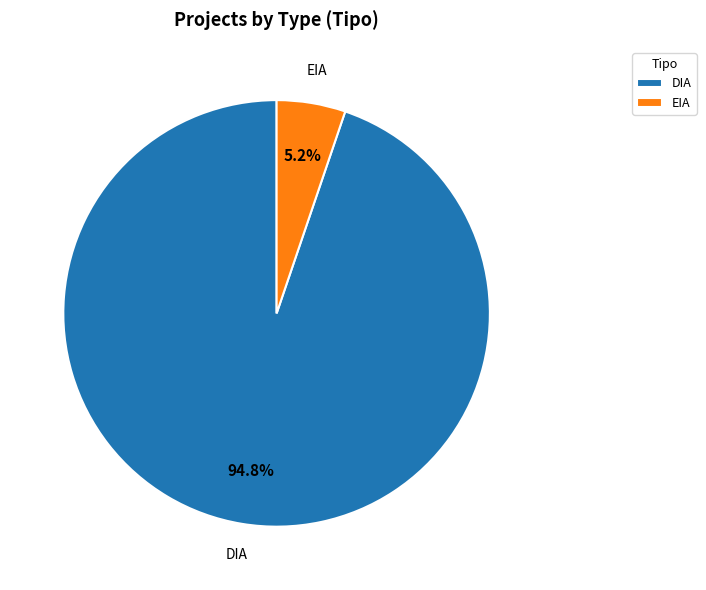

Which has a higher value, EIA or DIA?

DIA